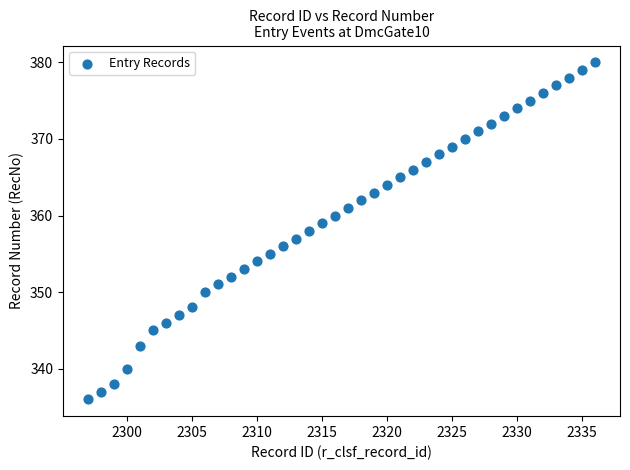

What is the range of Y values (max minus min)?

44